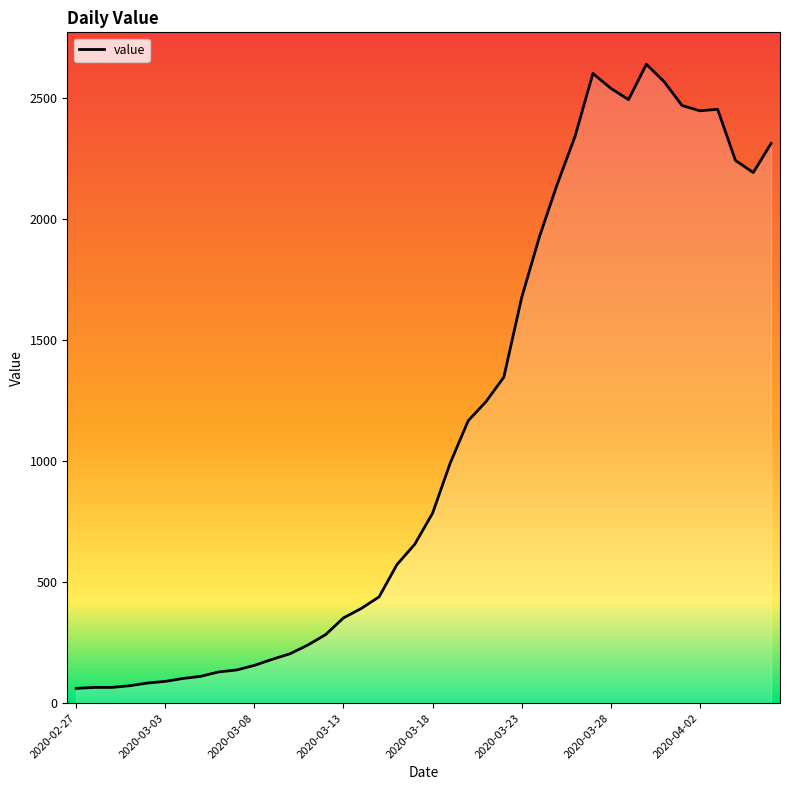

Does the chart display data point markers on the line(s)?

No